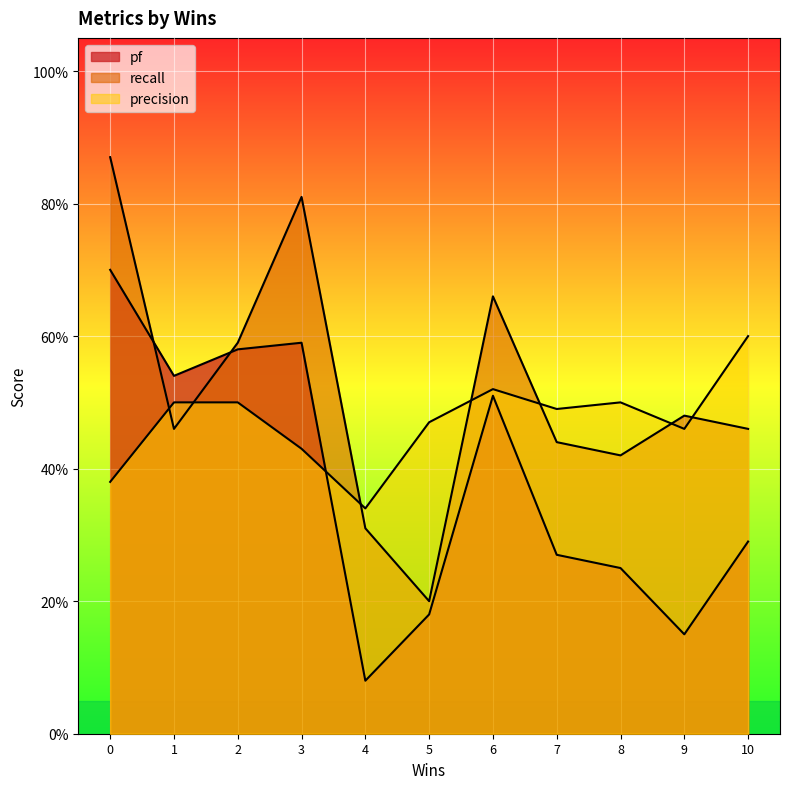

How many lines are shown in the chart?

3